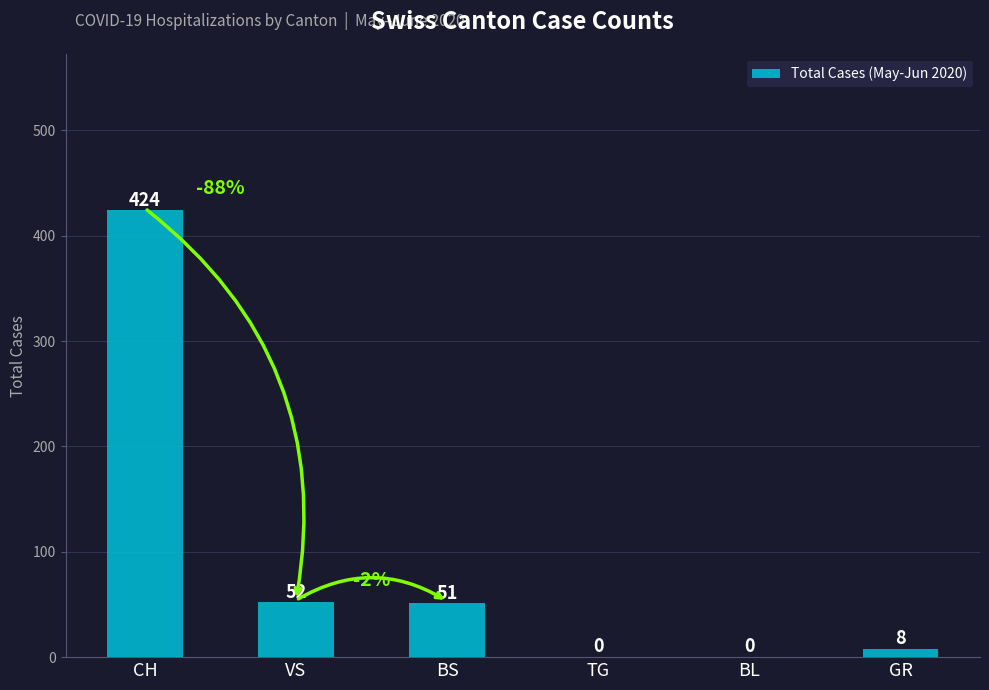

What is the maximum value shown in the chart?

424